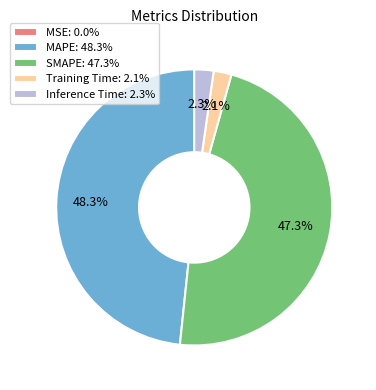

The Training Time slice represents 2% of the pie. True or false?

True